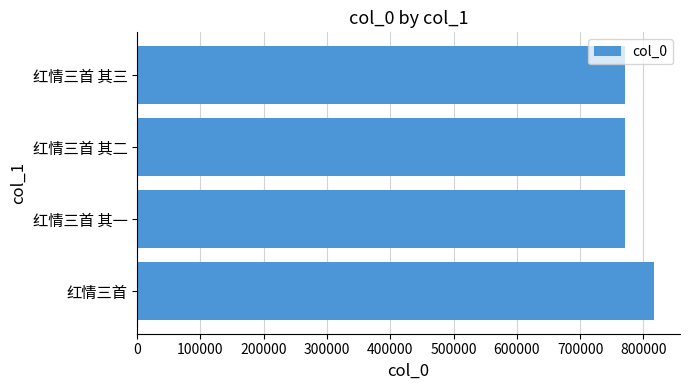

How many bars are there in total?

4